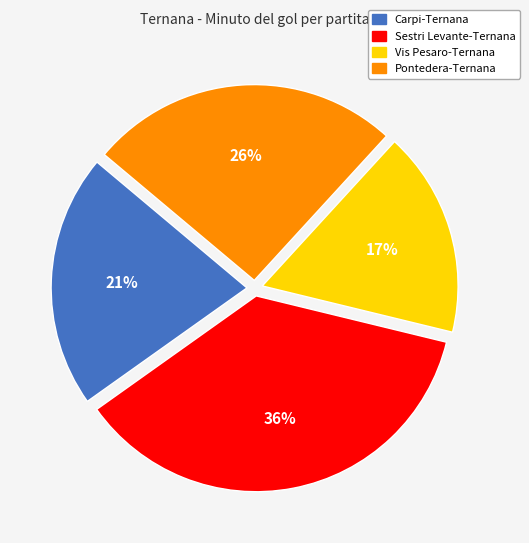

Combined, do Sestri Levante-Ternana and Pontedera-Ternana account for over 50%?

Yes